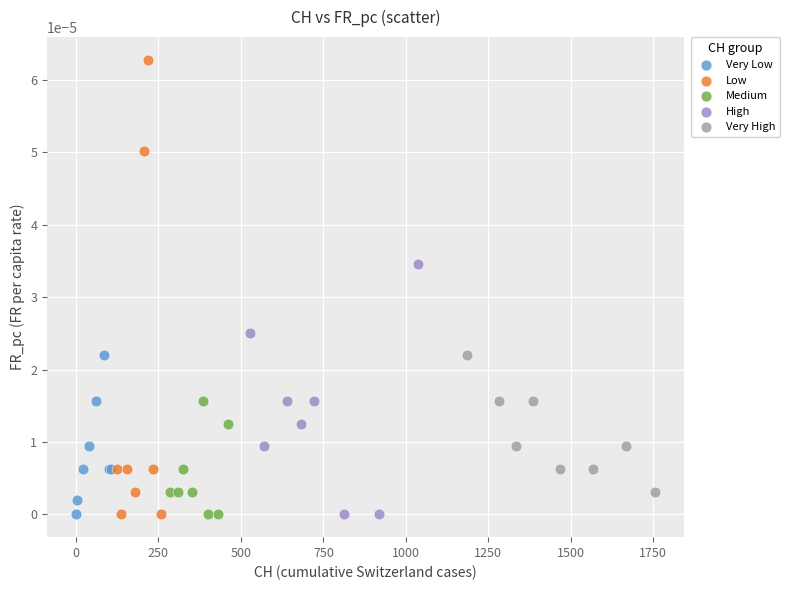

Which series has the largest Y range (max minus min)?

Low